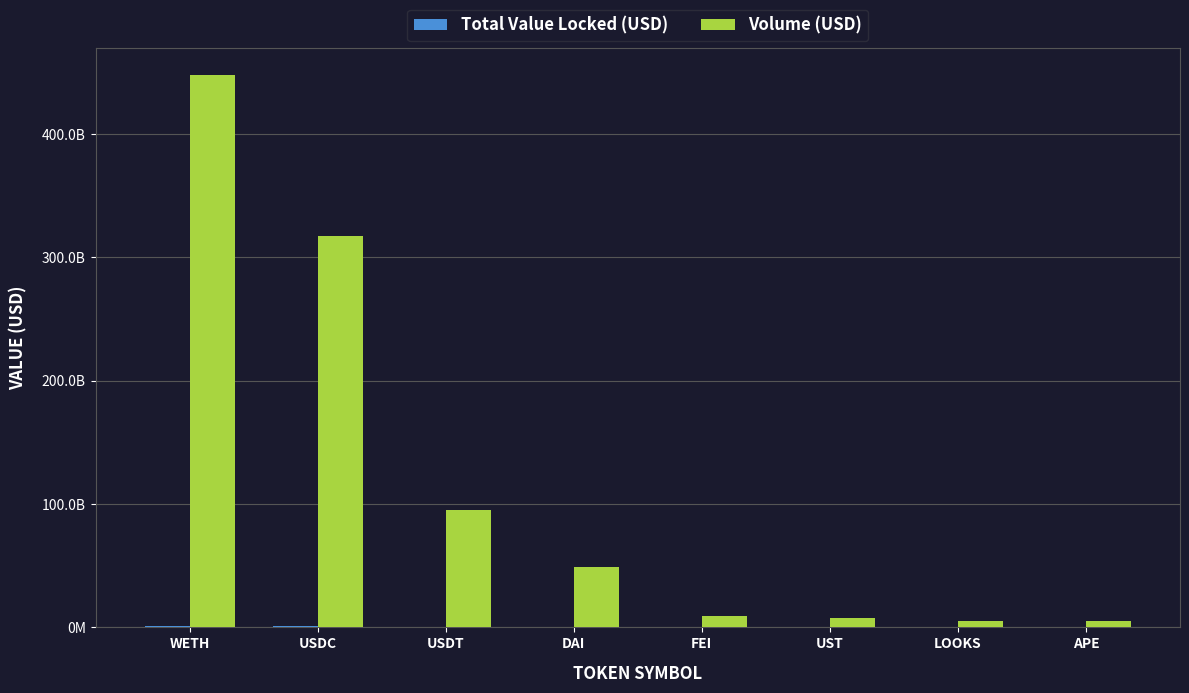

Does the chart contain stacked bars?

No